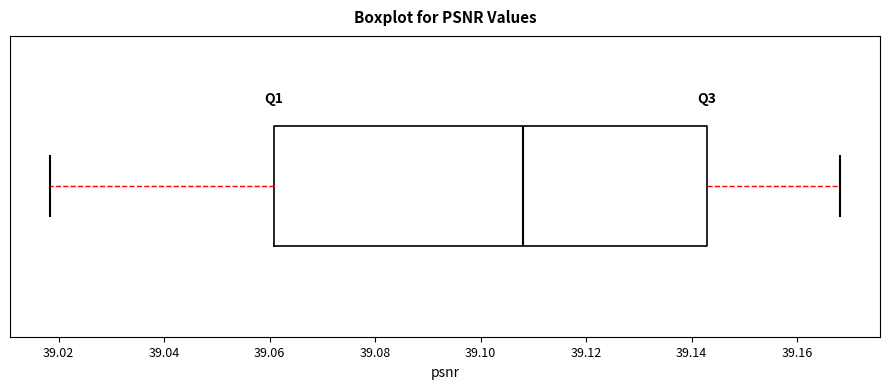

Read this box plot against the x-axis: the position of the median line, the range covered by the box, and the ends of both whiskers. The values are not printed on the chart, so give them approximately, as read against the axis.

median 39.108, box 39.060 to 39.142, whiskers 39.018 to 39.168